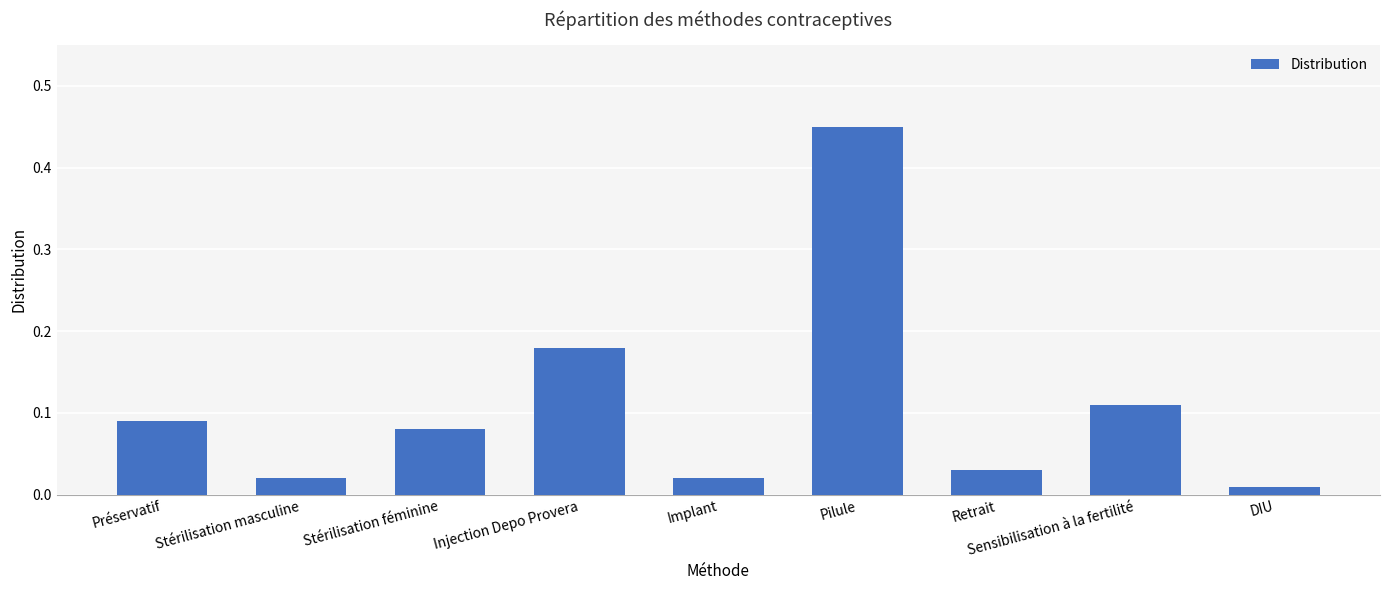

What is the difference between the maximum and second lowest values?

0.4